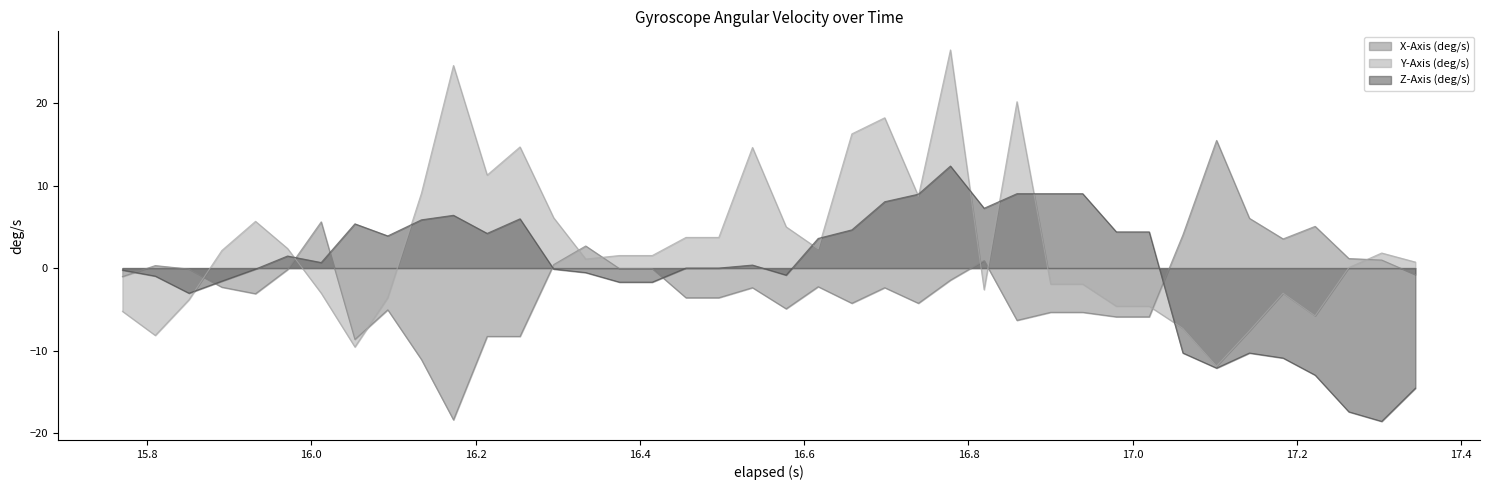

Which series has the widest spread of values?

Y-Axis (deg/s)